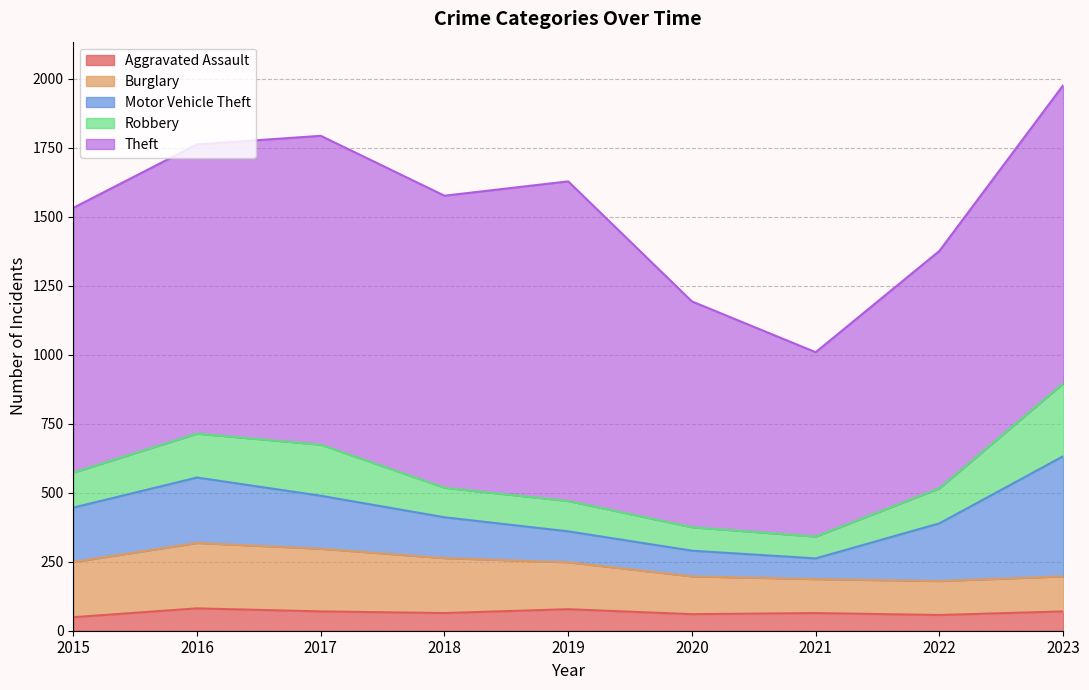

Which series has the widest spread of values?

Theft